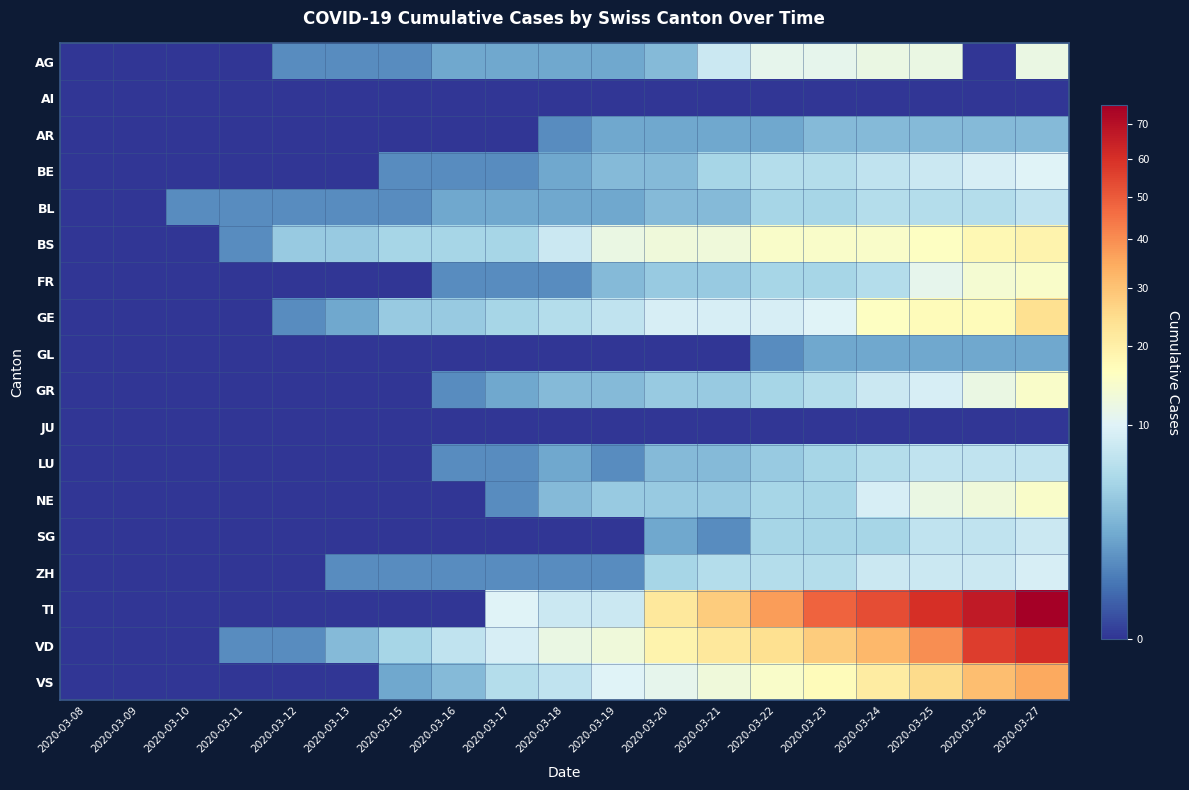

Which series has the widest spread of values?

TI